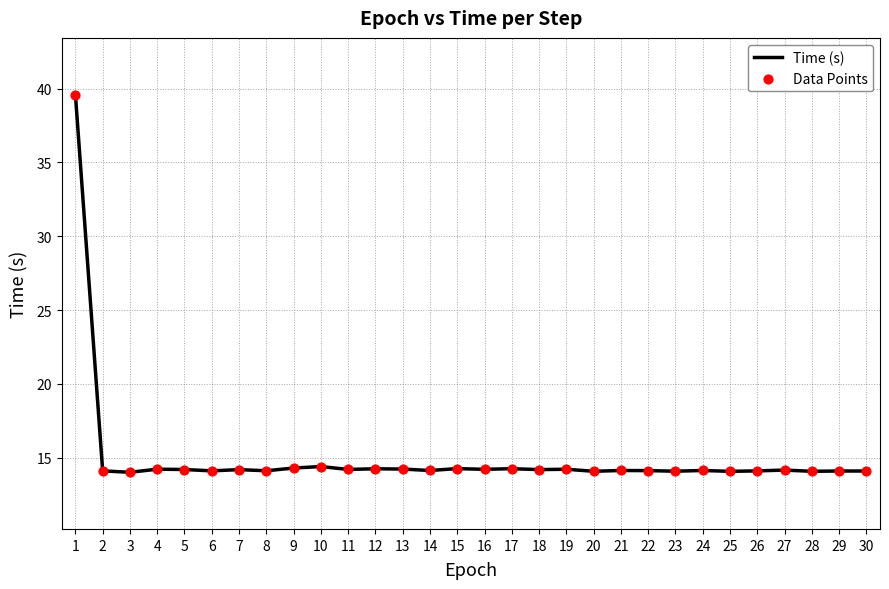

What is the minimum value shown in the chart?

14.0